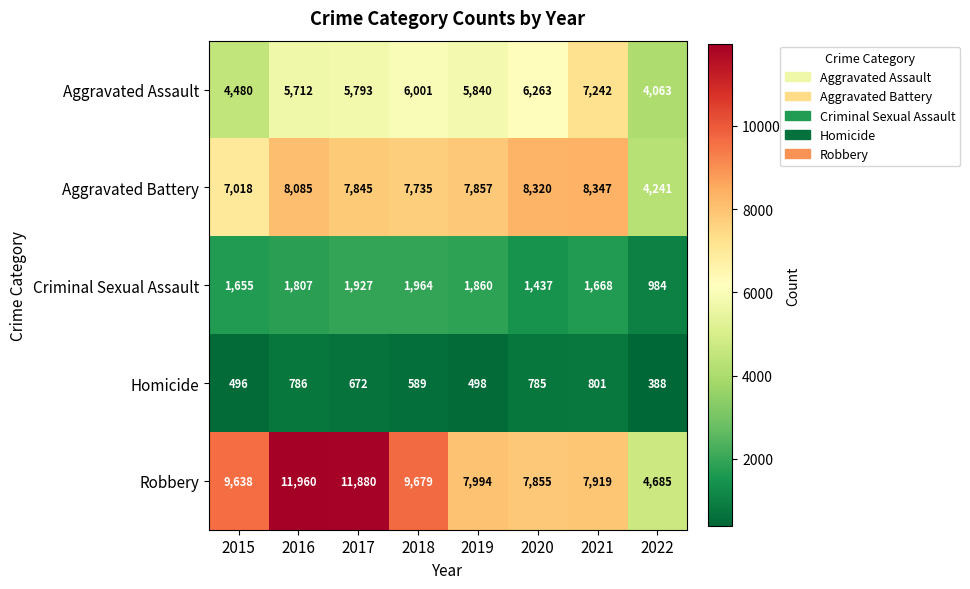

Which series changed the most between 2018 and 2022?

Robbery